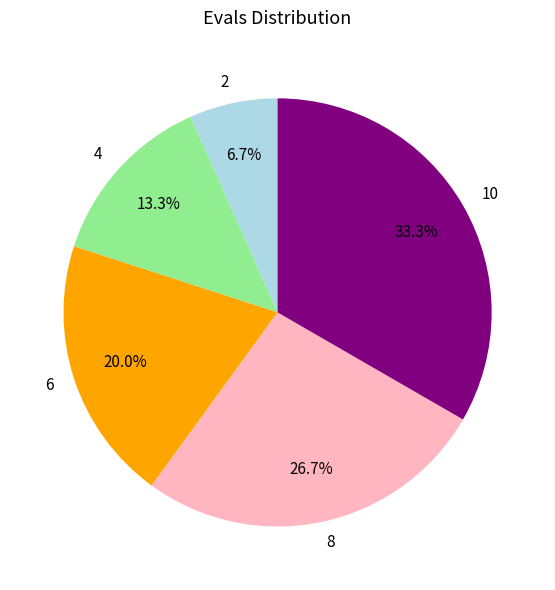

To the nearest percent, what is the average slice percentage?

20%